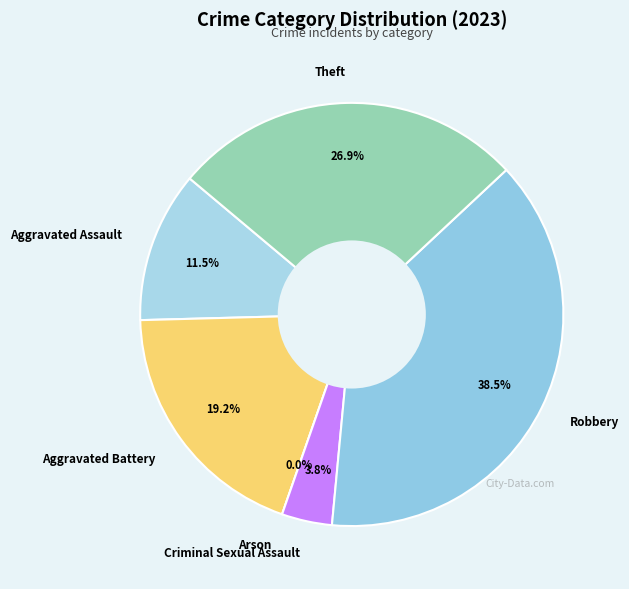

Combined, what portion of the pie is Aggravated Assault and Arson?

11.5%